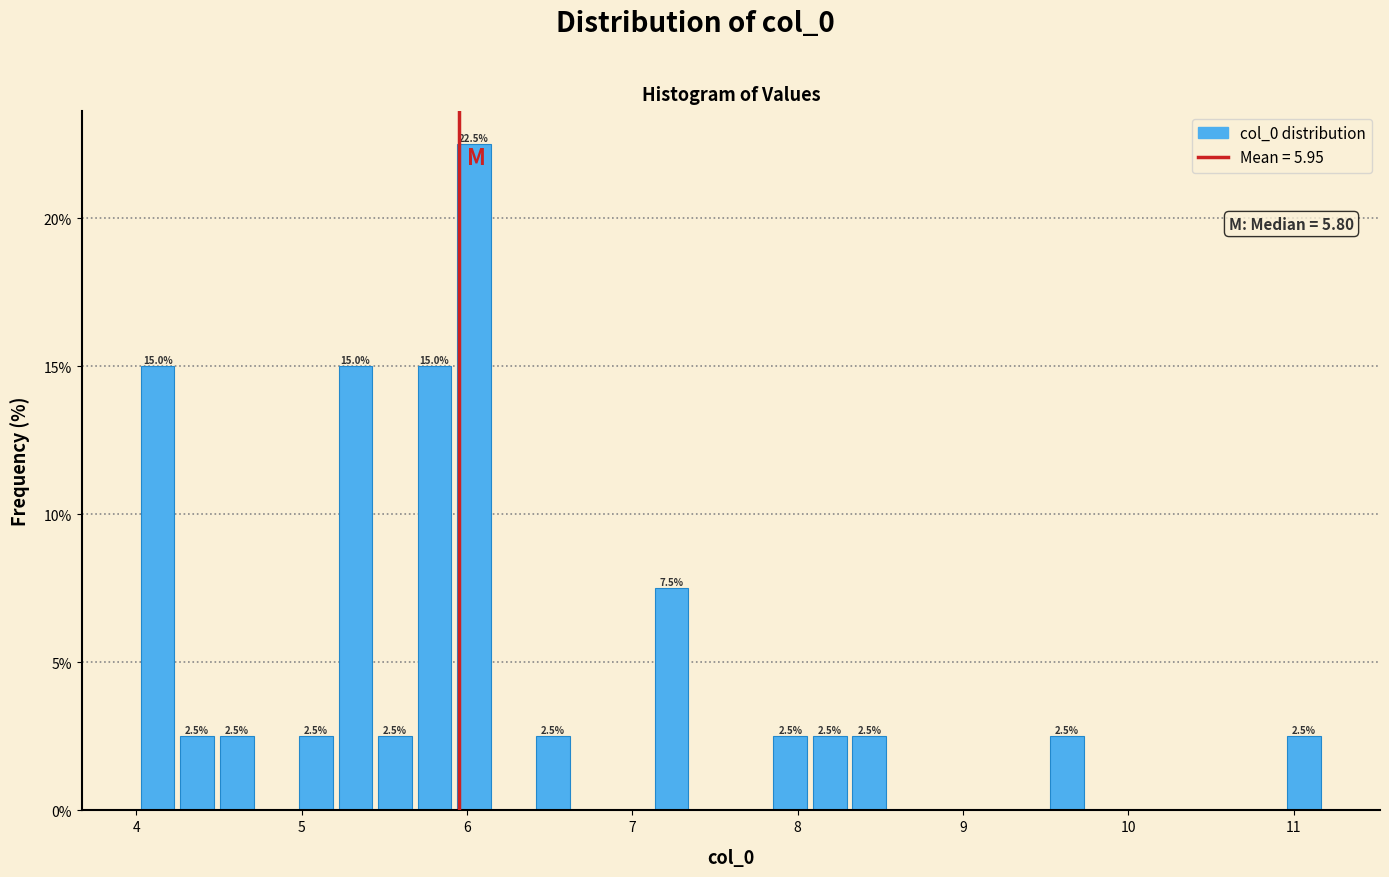

Read against the x-axis, roughly where is the centre of the tallest bar?

6.0